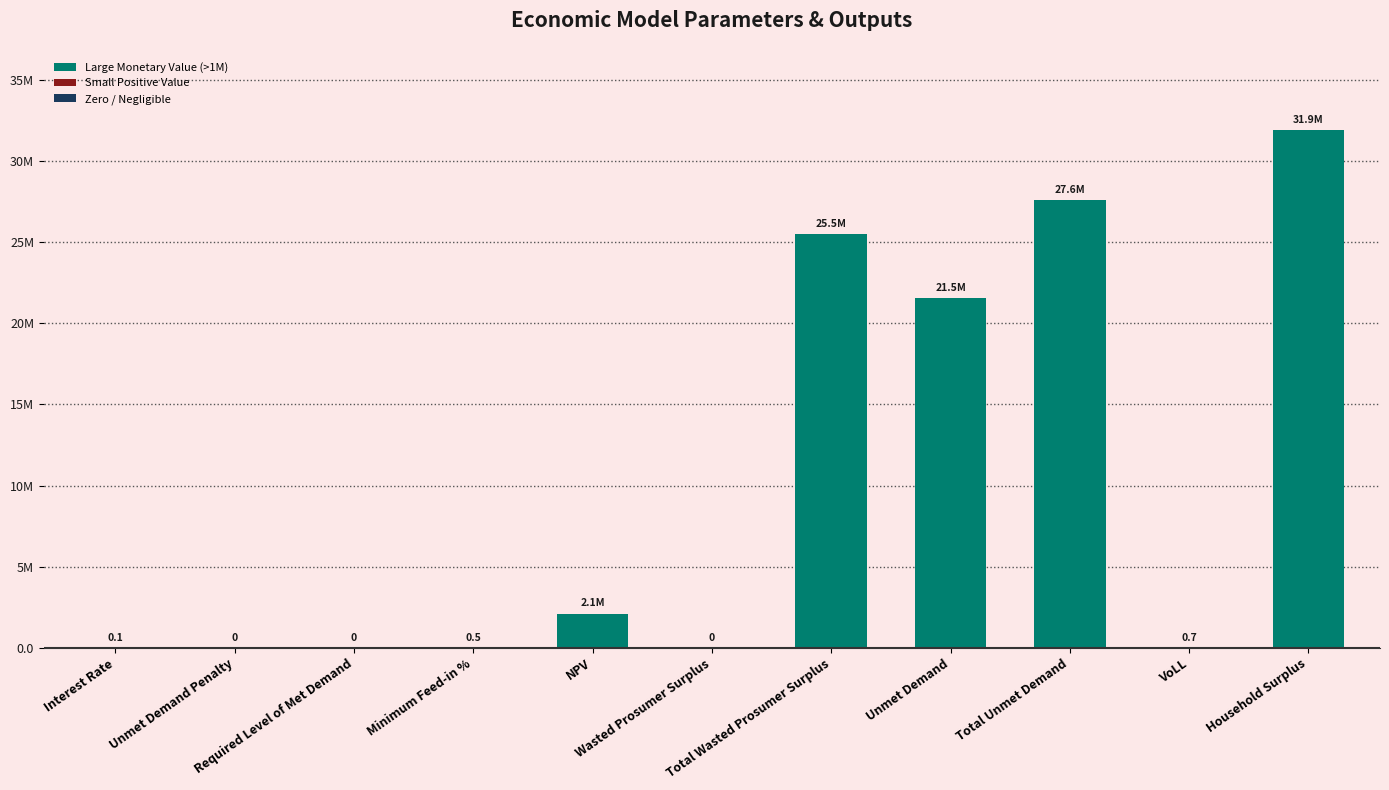

How many bars are there in total?

11